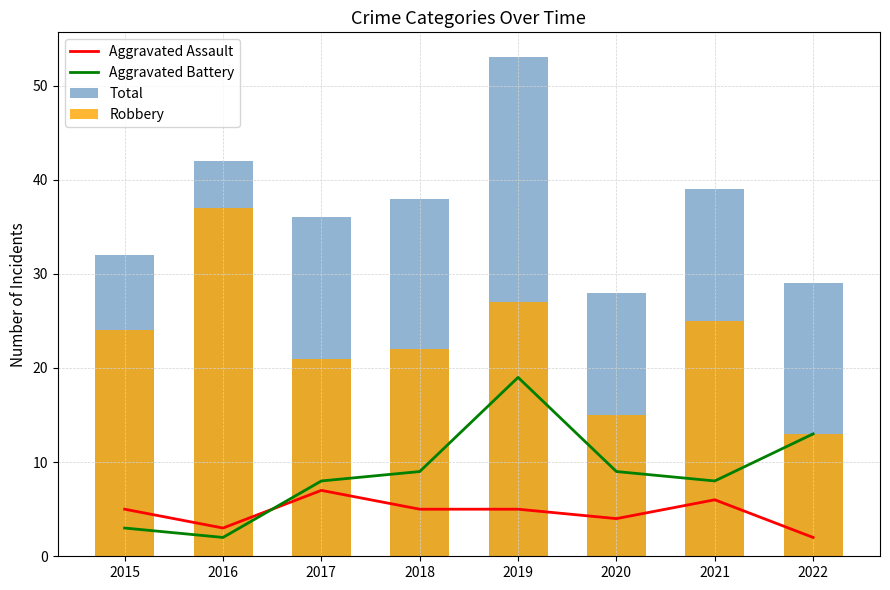

What is the greatest value displayed?

53